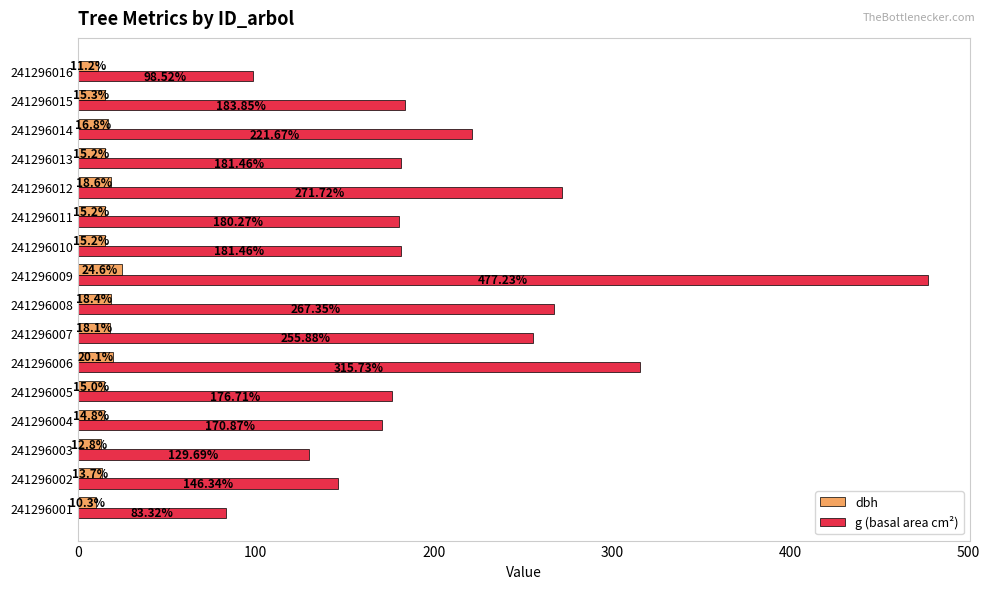

Is the value of g (basal area cm²) at 241296002 greater than the value of dbh at 241296015?

Yes